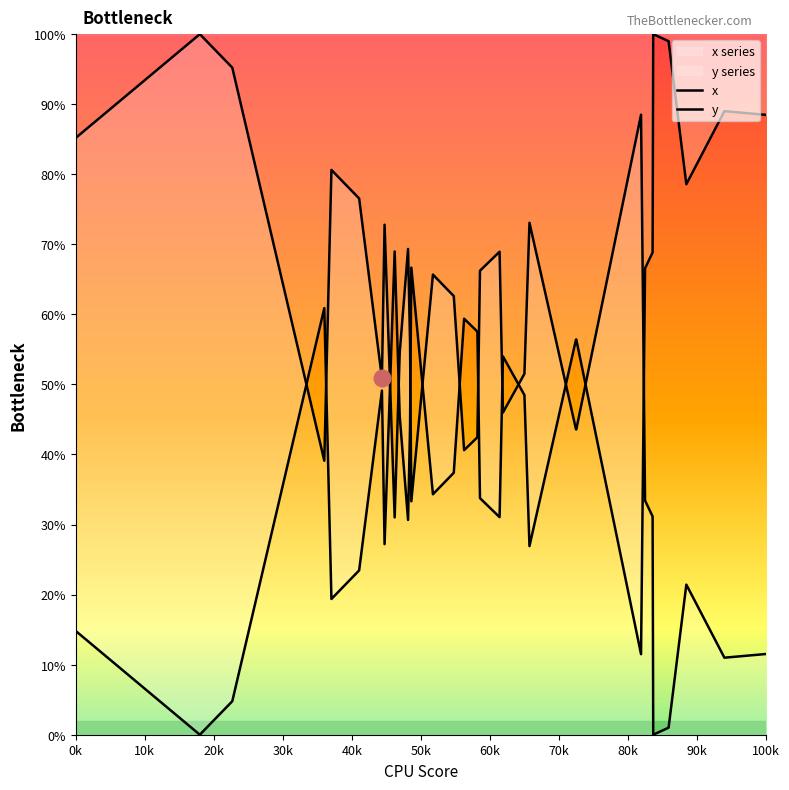

Rank the series at 70k from highest to lowest value.

x, y